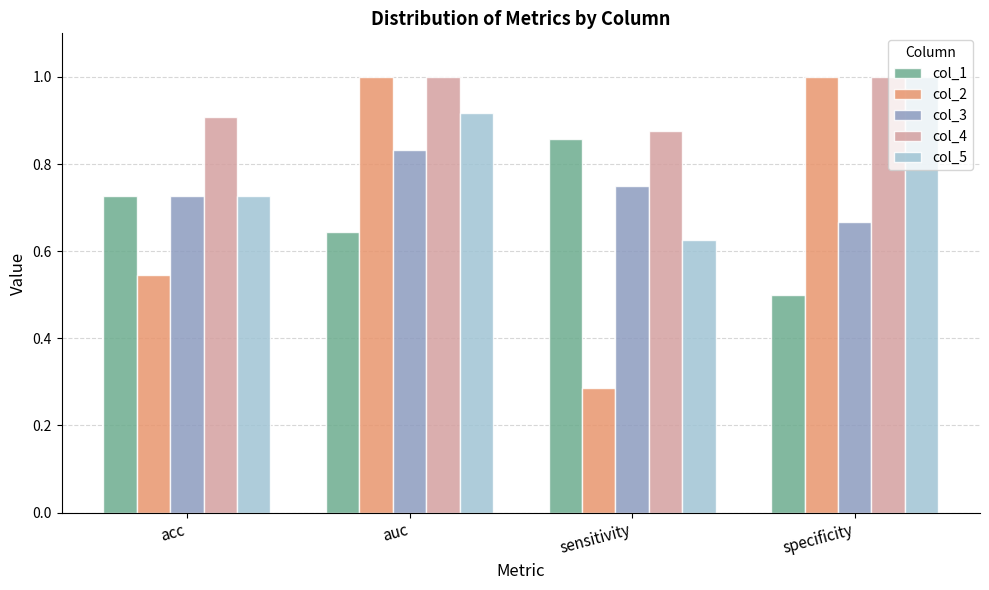

What is the label of the 2nd bar from the left?

auc